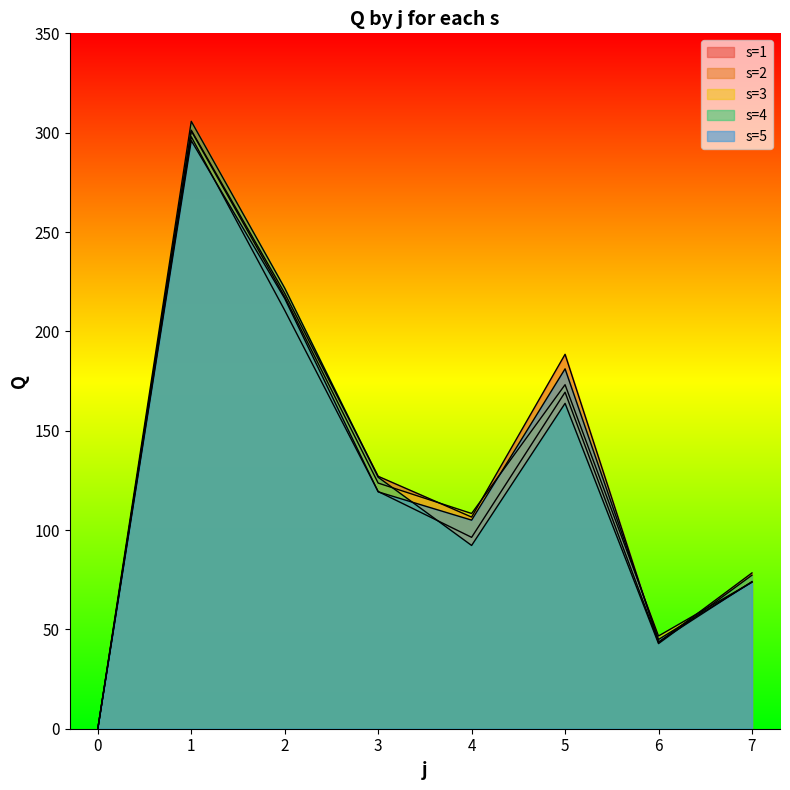

Reading left to right, extract all data points from this chart.

s=1: 0=0.0	1=301.2	2=219.2	3=127.0	4=106.5	5=188.4	6=43.7	7=74.1
s=2: 0=0.0	1=298.0	2=210.6	3=119.4	4=96.3	5=169.4	6=43.4	7=78.4
s=3: 0=0.0	1=300.9	2=217.4	3=123.6	4=108.3	5=173.2	6=46.7	7=73.8
s=4: 0=0.0	1=305.7	2=221.8	3=126.6	4=92.2	5=163.8	6=42.8	7=77.3
s=5: 0=0.0	1=296.0	2=216.5	3=119.2	4=105.0	5=181.1	6=44.9	7=73.8